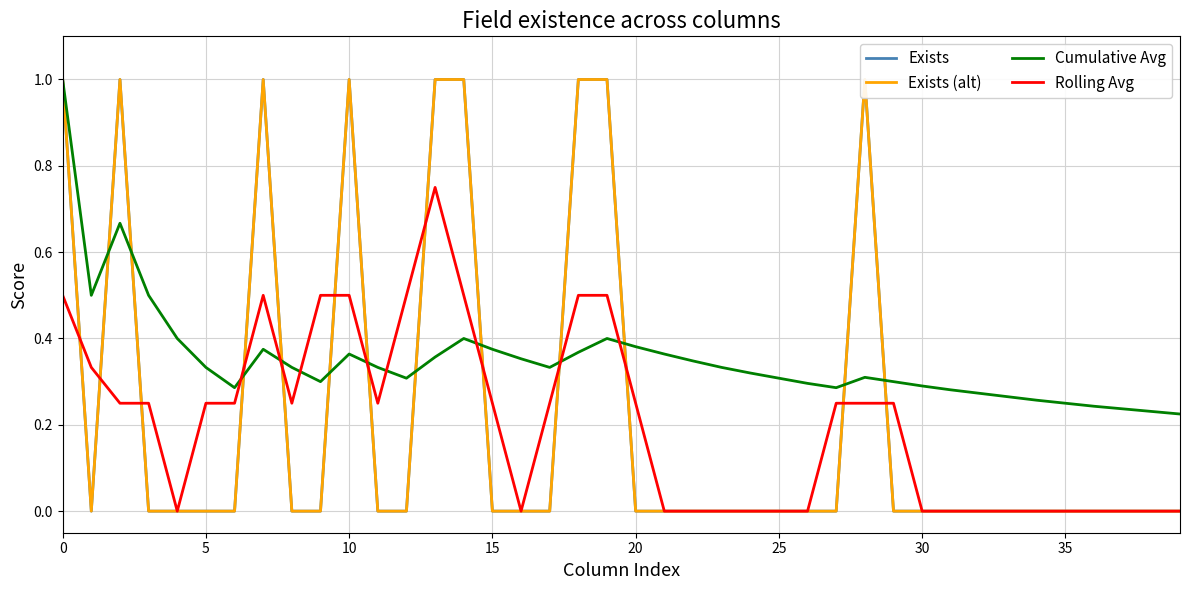

What value does the Cumulative Avg series have at 0?

1.0